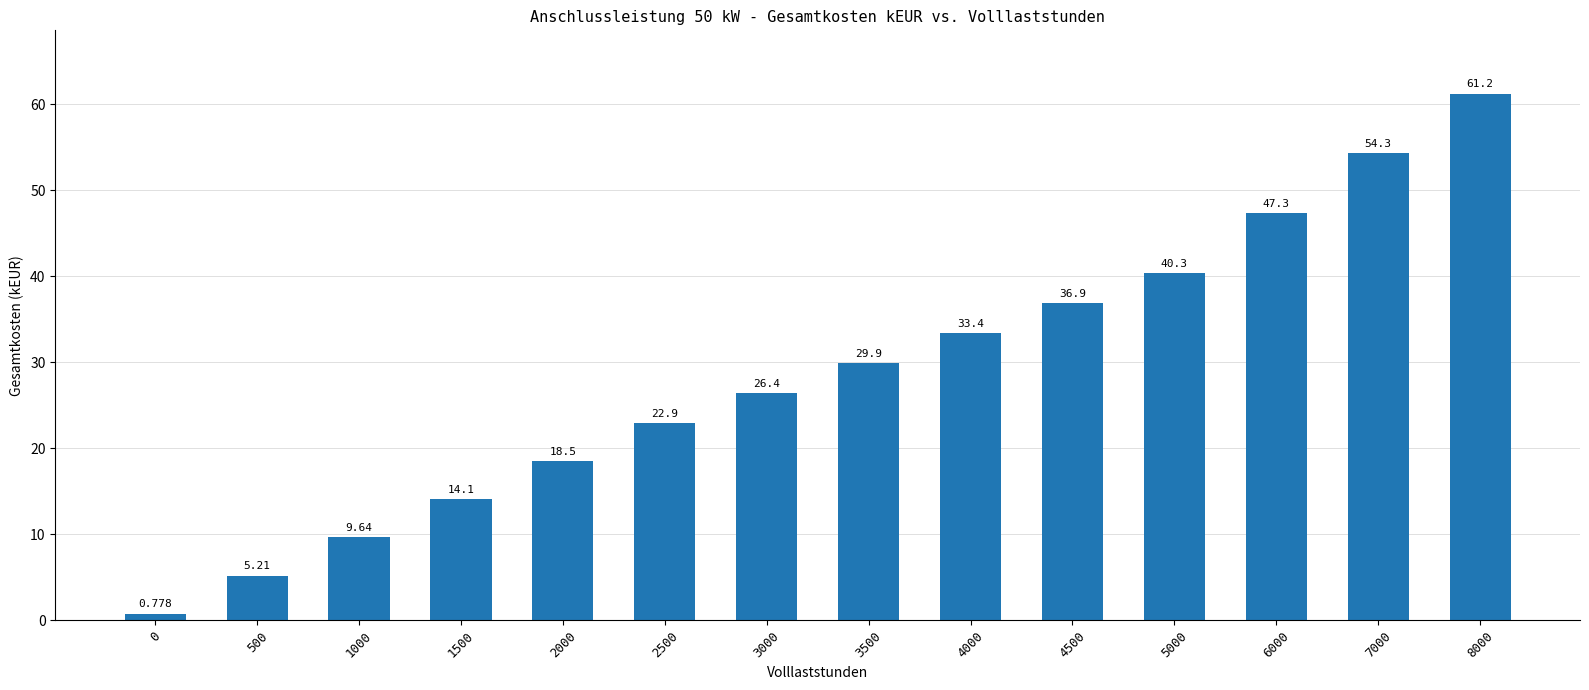

Rank the categories by value from lowest to highest.

0, 500, 1000, 1500, 2000, 2500, 3000, 3500, 4000, 4500, 5000, 6000, 7000, 8000